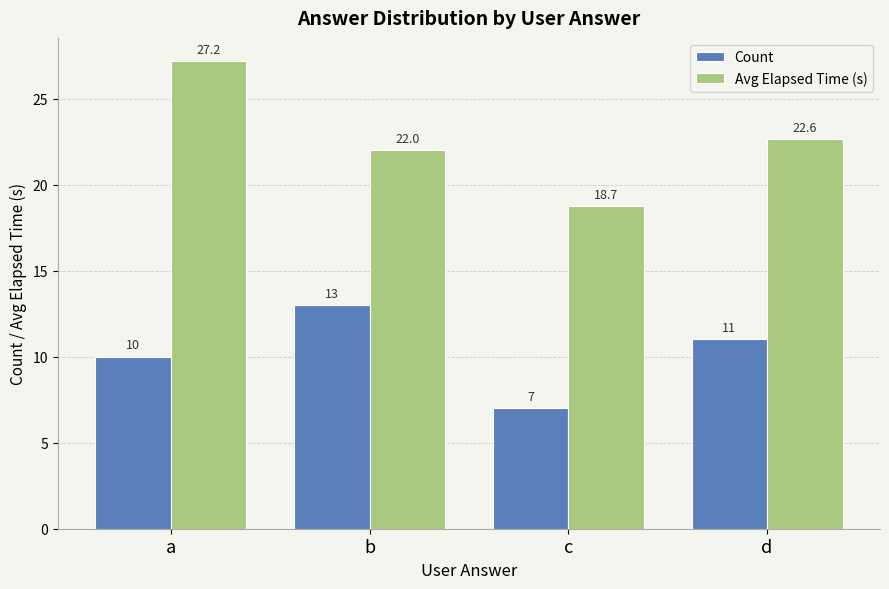

What is the value of the Avg Elapsed Time (s) bar at the 1st from the left?

27.2